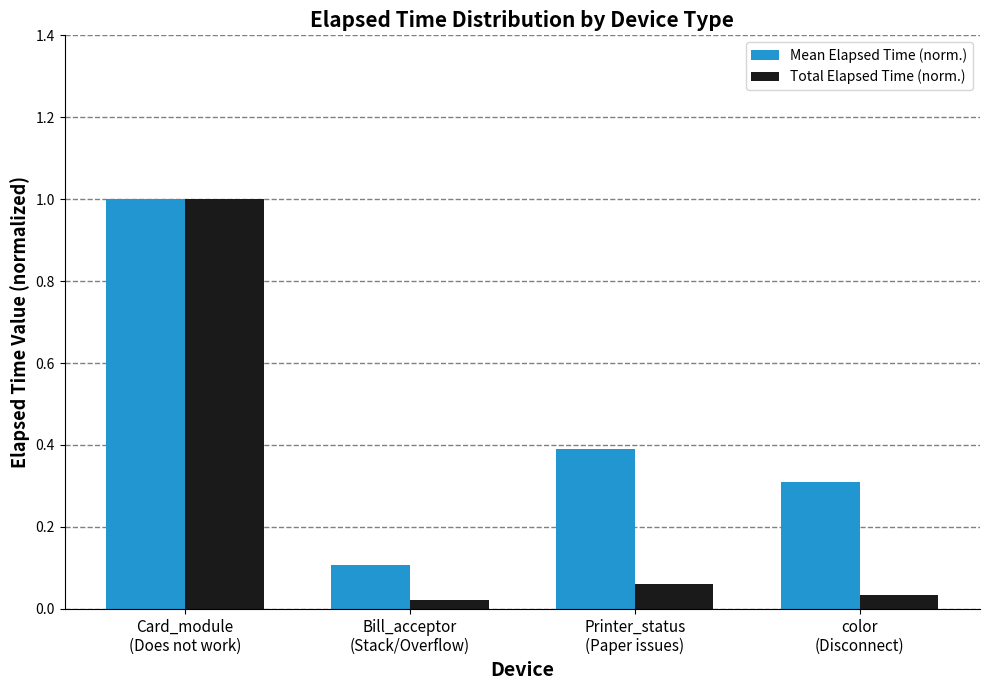

What is the average value of the Total Elapsed Time (norm.) series?

0.3